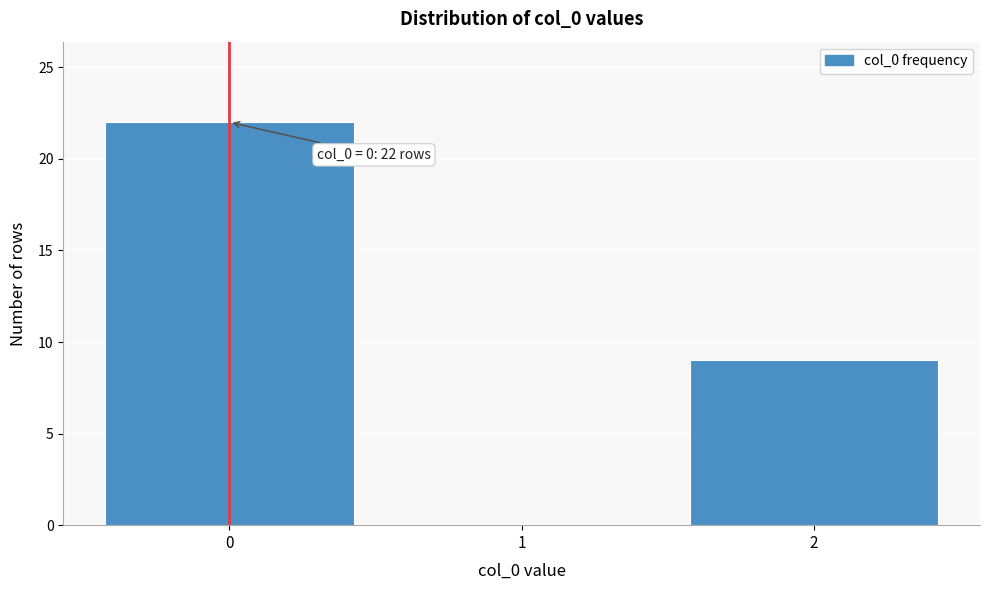

Reading left to right, extract all data points from this chart.

0=22	1=0	2=9